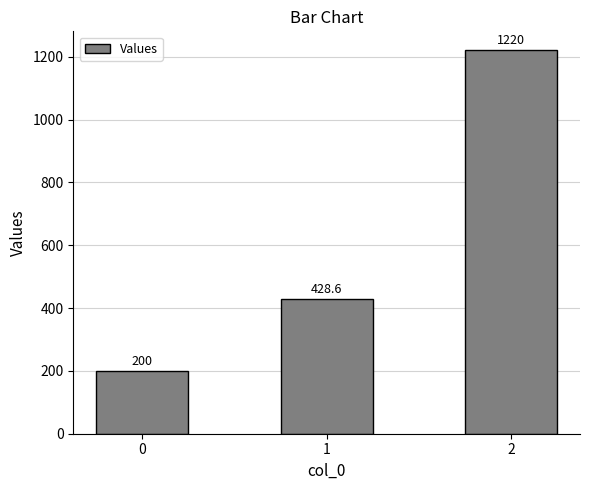

Between 1 and 2, which is larger?

2